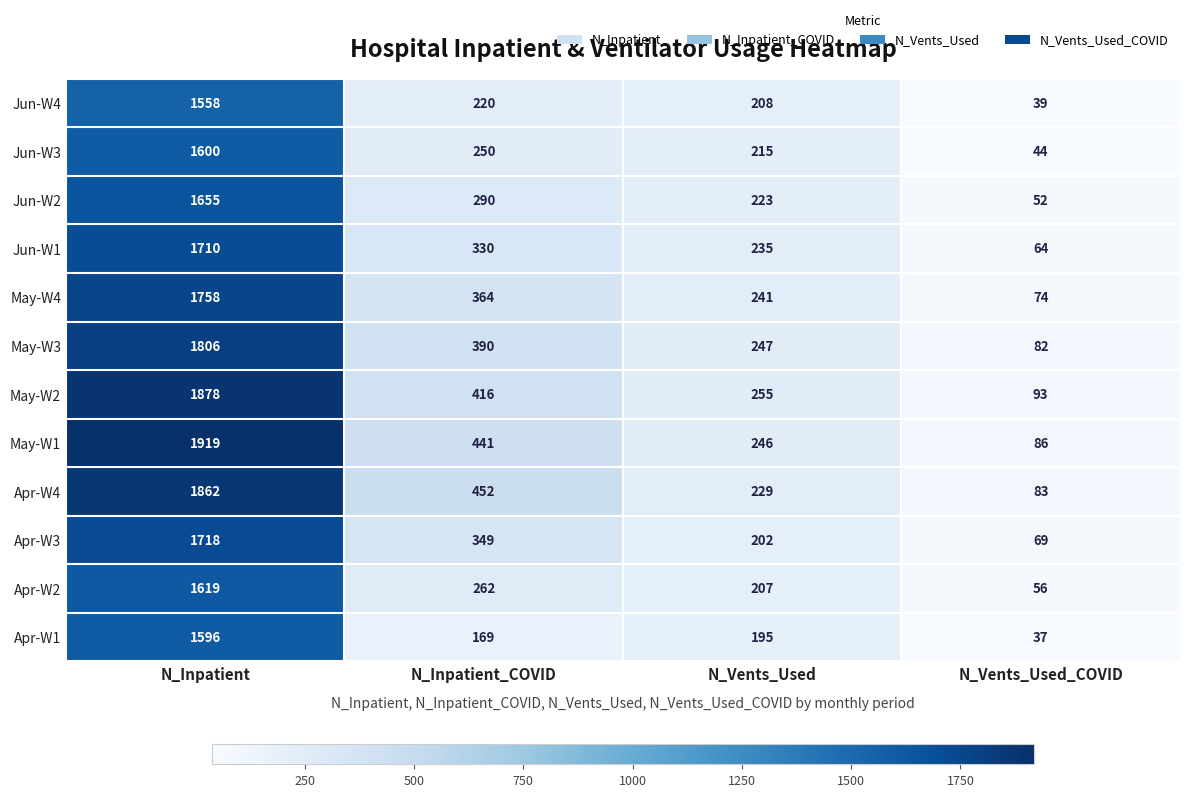

What is the difference between the May-W1 values at N_Vents_Used and N_Inpatient?

1673